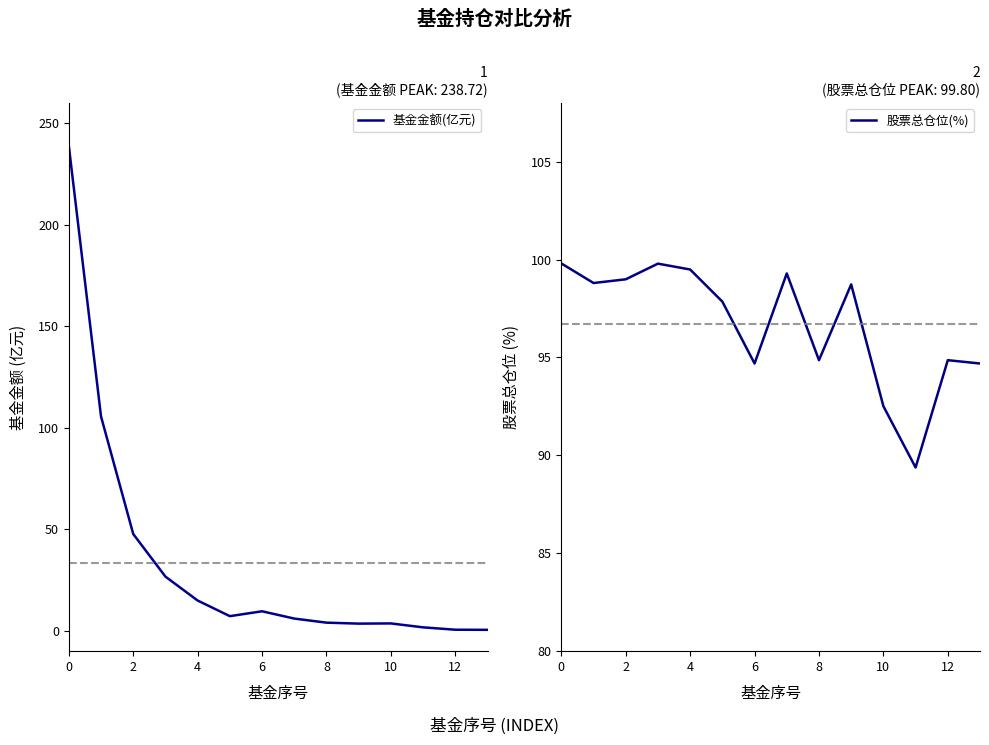

Between which two adjacent categories do 基金金额(亿元) and 股票总仓位(%) first intersect?

2 and 4